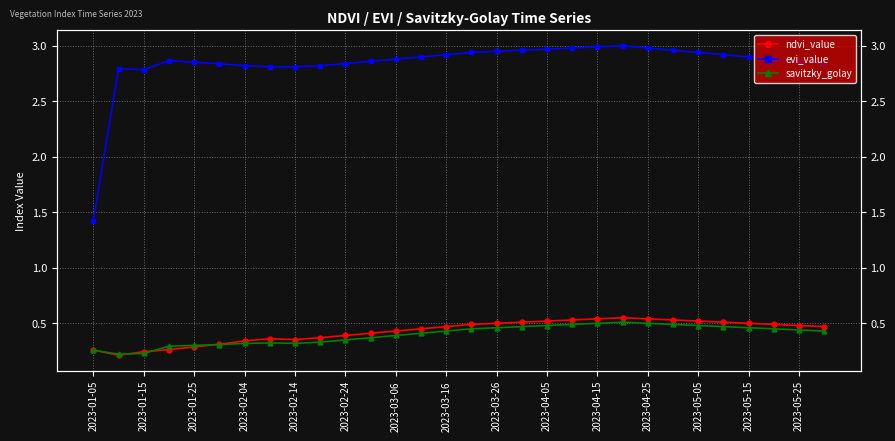

Is this an area chart (filled region under the line)?

No